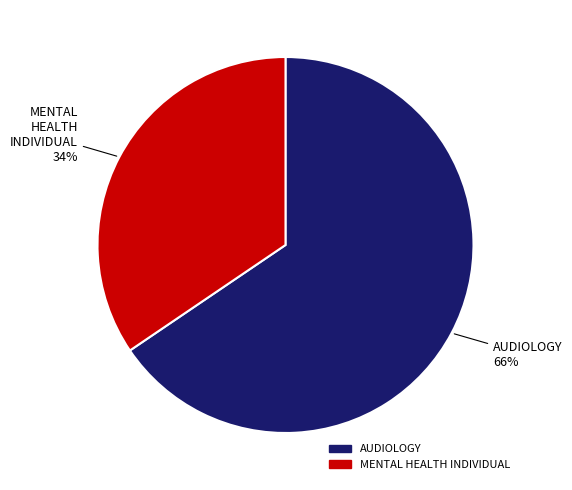

How many slices are in this pie chart?

2